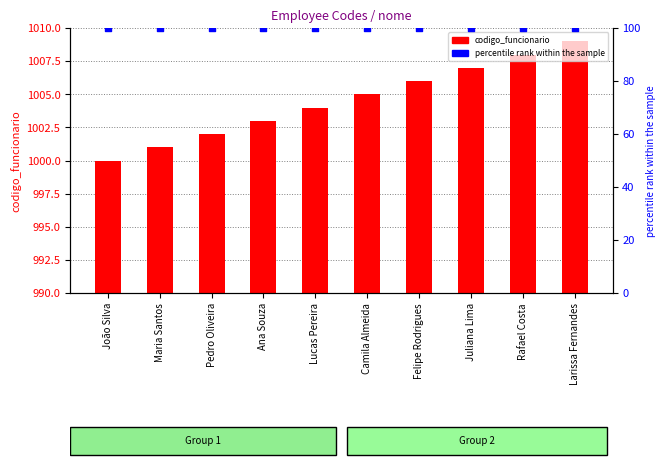

What is the total value across all series at Juliana Lima?

1107